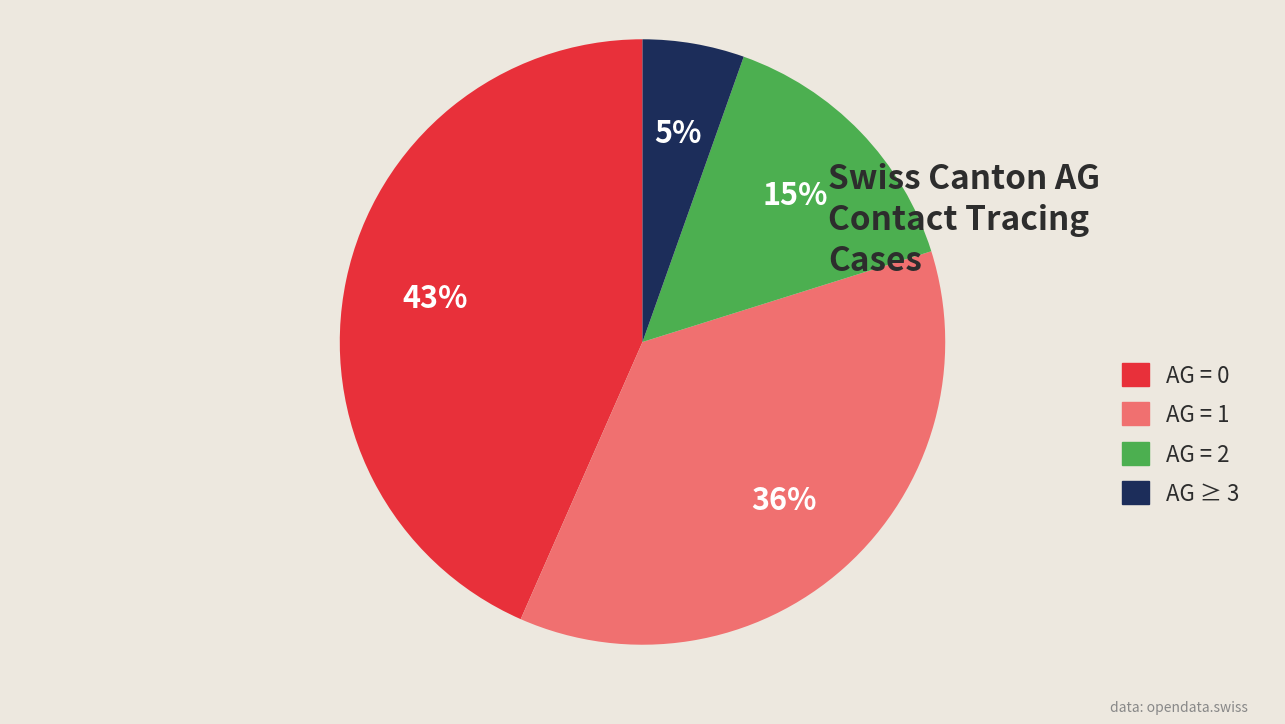

Combined, do AG ≥ 3 and AG = 0 account for over 50%?

No